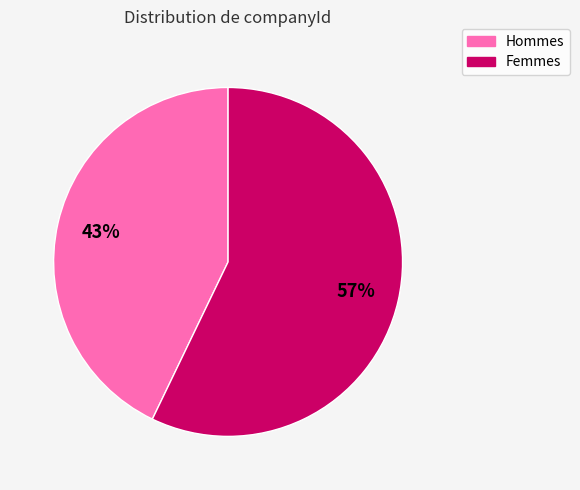

Does any single category account for the majority?

Yes